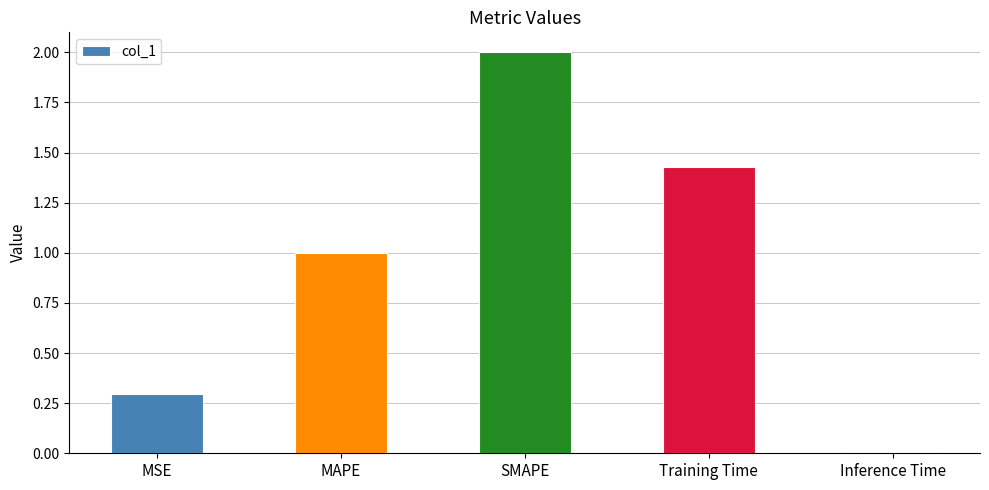

Between MAPE and Inference Time, which is larger?

MAPE